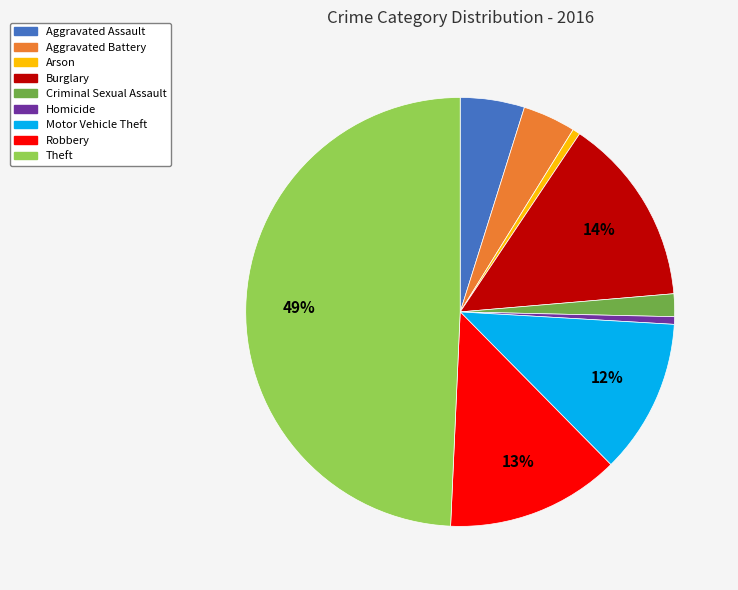

To the nearest percent, what is the combined percentage of Arson and Burglary?

15%